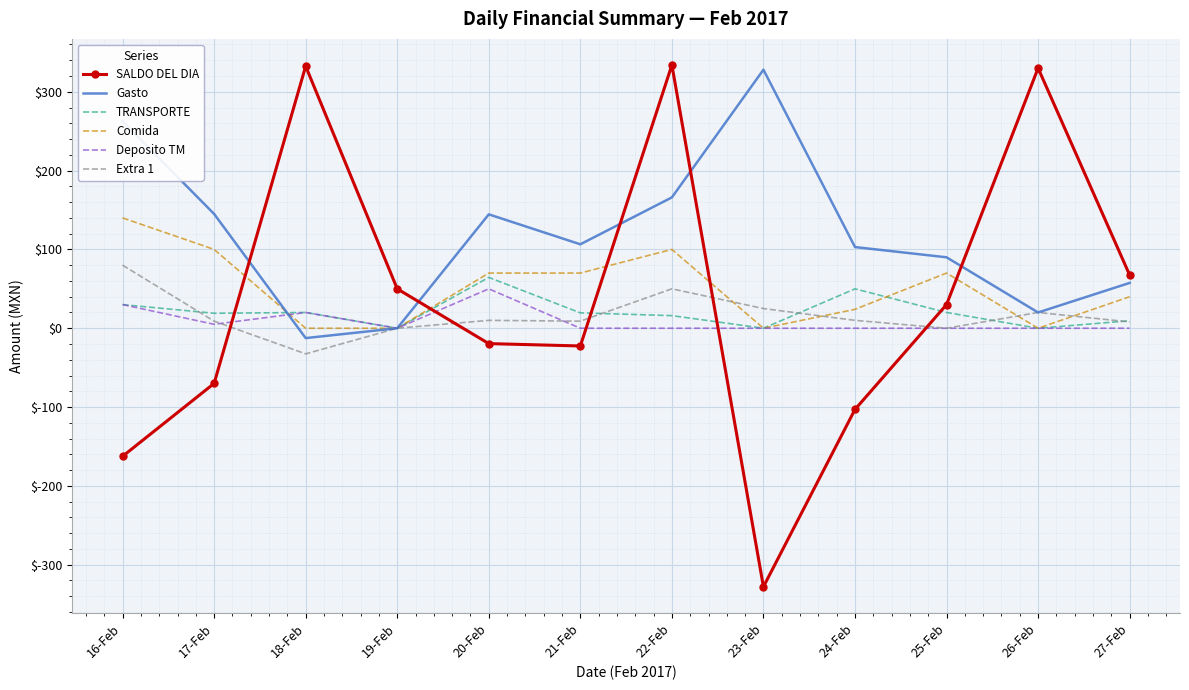

What is the minimum value for SALDO DEL DIA?

-328.0